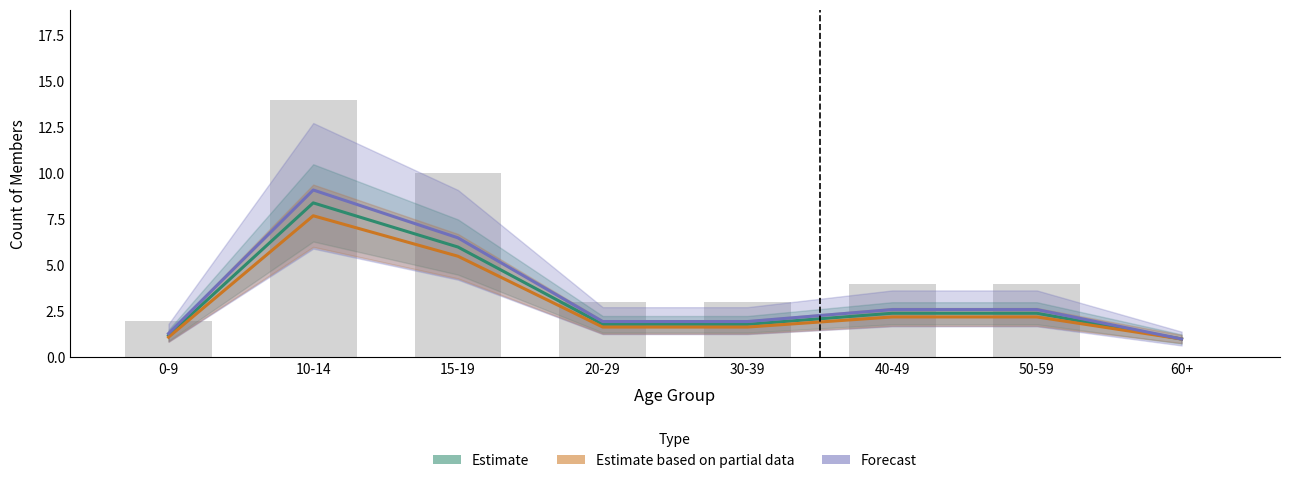

Reading left to right, extract all data points from this chart.

Estimate: 0-9=1.2	10-14=8.4	15-19=6.0	20-29=1.8	30-39=1.8	40-49=2.4	50-59=2.4	60+=1.0
Estimate based on partial data: 0-9=1.1	10-14=7.7	15-19=5.5	20-29=1.7	30-39=1.7	40-49=2.2	50-59=2.2	60+=1.0
Forecast: 0-9=1.3	10-14=9.1	15-19=6.5	20-29=2.0	30-39=2.0	40-49=2.6	50-59=2.6	60+=1.0